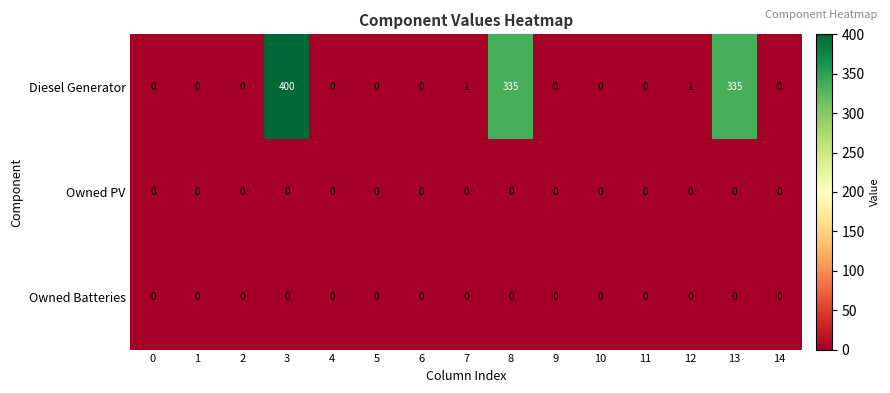

Which series has the largest range (max minus min)?

Diesel Generator